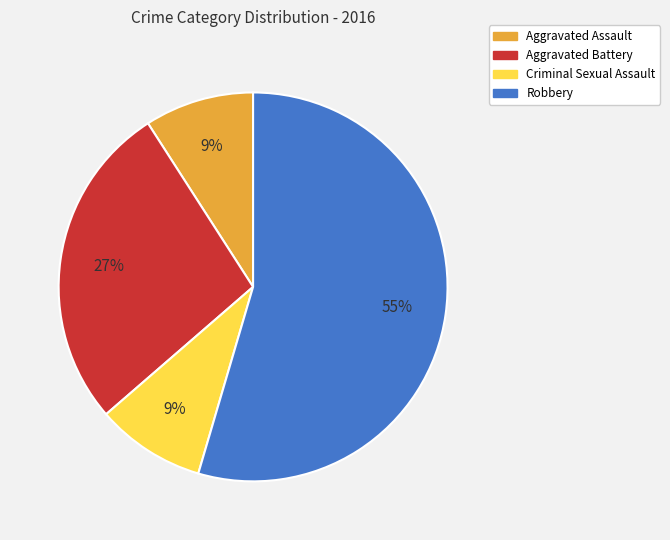

Does Robbery represent more than half of the total?

Yes